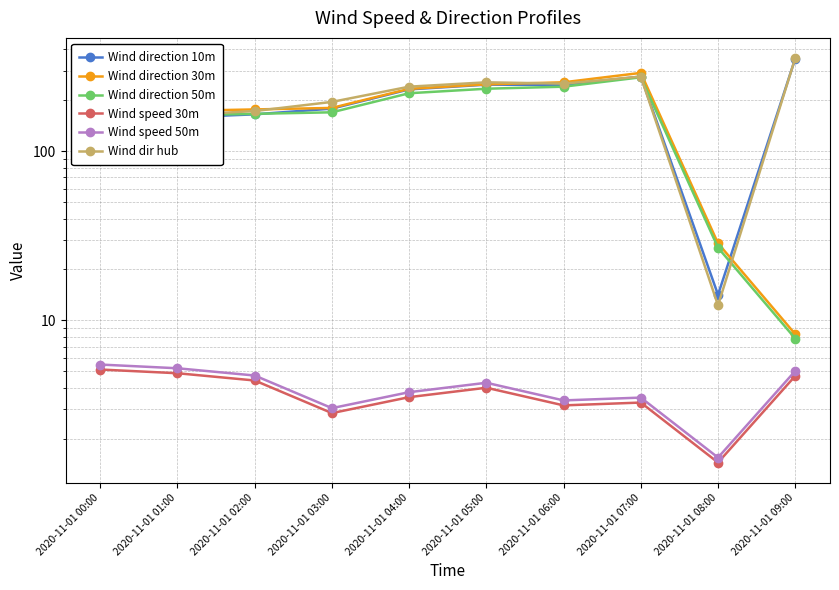

Reading left to right, extract all data points from this chart.

Wind direction 10m: 158.7	158.4	165.3	178.7	232.2	247.6	246.7	276.4	14.2	353.2
Wind direction 30m: 171.6	173.2	176.7	180.4	233.9	248.7	255.7	290.6	28.6	8.3
Wind direction 50m: 161.6	163.2	166.5	169.9	220.3	234.3	240.9	273.7	26.9	7.8
Wind speed 30m: 5.1	4.9	4.4	2.8	3.5	4.0	3.1	3.3	1.4	4.7
Wind speed 50m: 5.5	5.2	4.7	3.0	3.8	4.3	3.4	3.5	1.5	5.0
Wind dir hub: 165.6	163.2	172.9	195.8	240.9	255.6	251.1	276.3	12.3	355.4